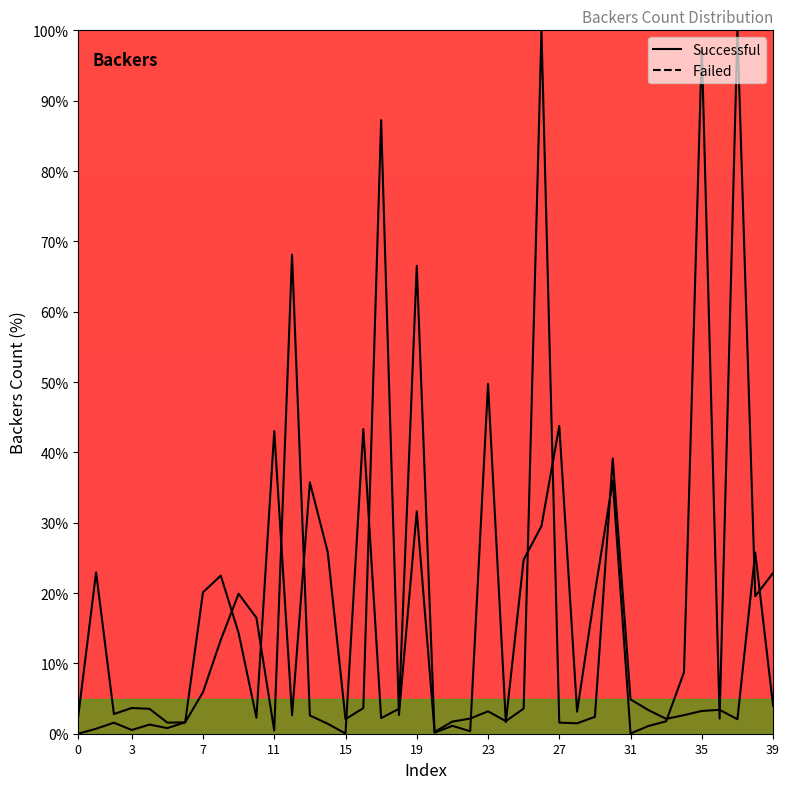

Which series changed the most between 3 and 35?

Failed